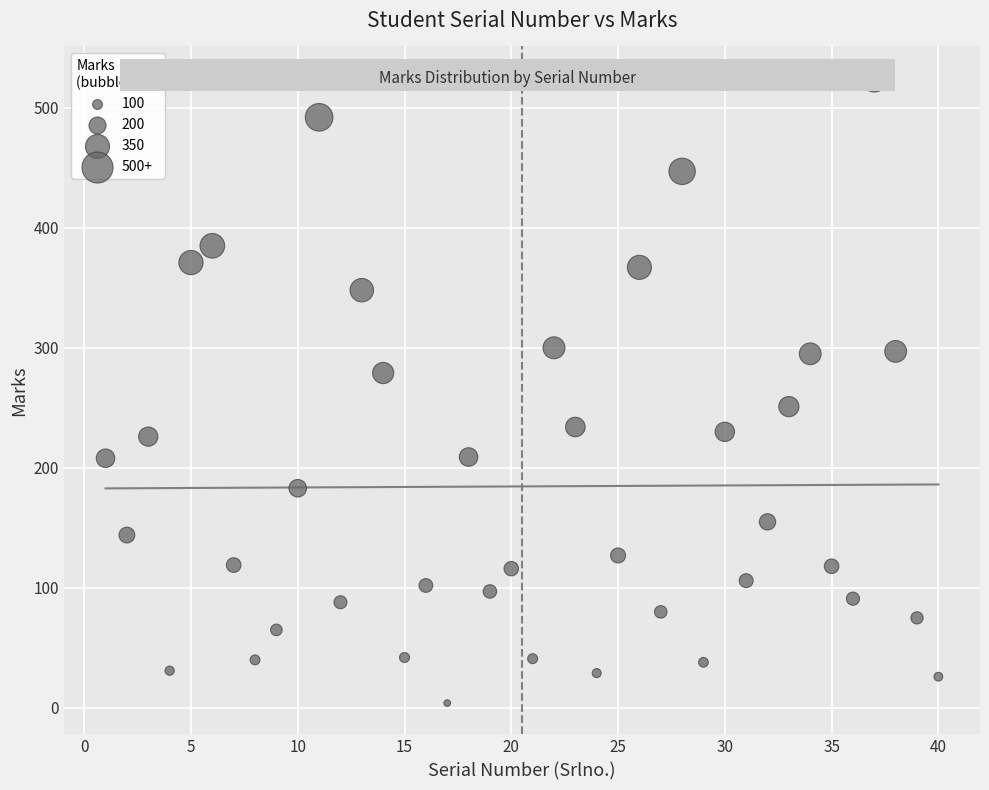

What is the range of X values (max minus min)?

39